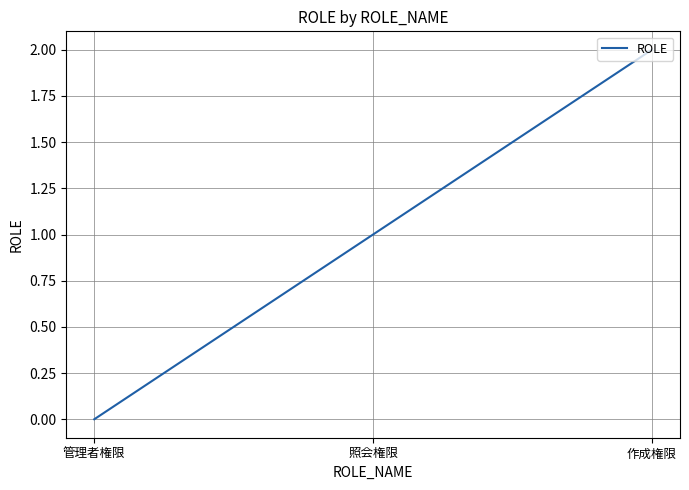

The chart shows a value of 2 at 作成権限. True or false?

True